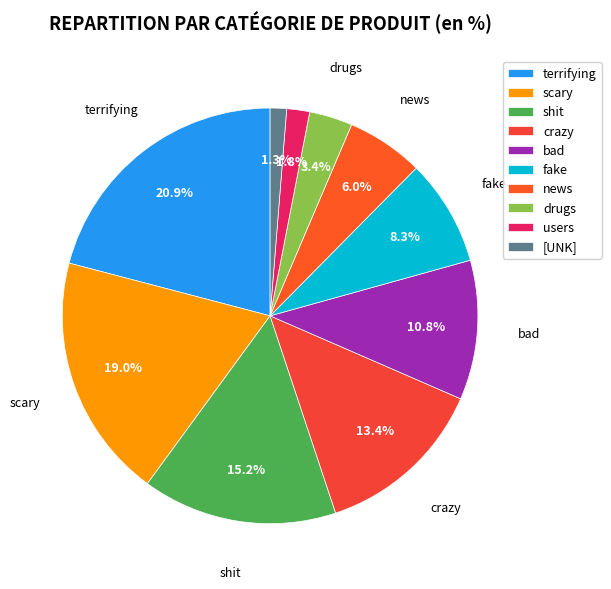

Count the number of slices in the pie.

10